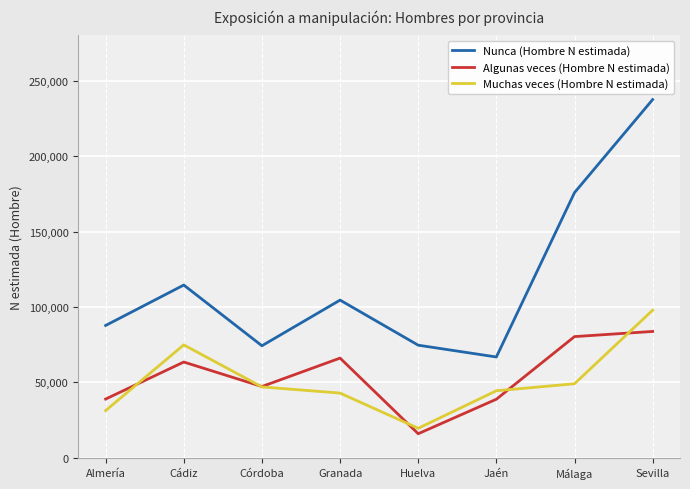

Is it true that Nunca (Hombre N estimada) equals 249809 at Málaga?

False